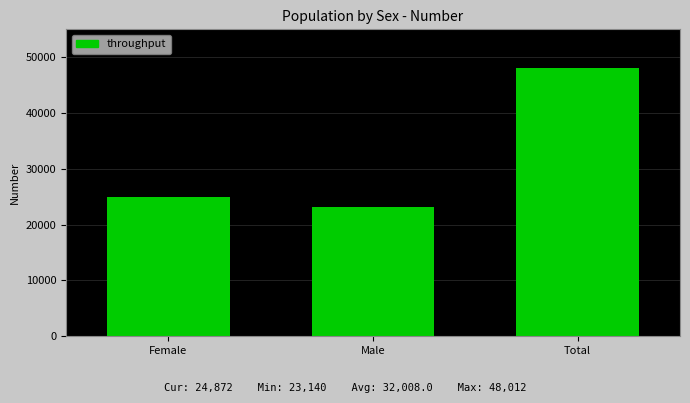

Reading left to right, what are all the values shown in this chart?

24872	23140	48012